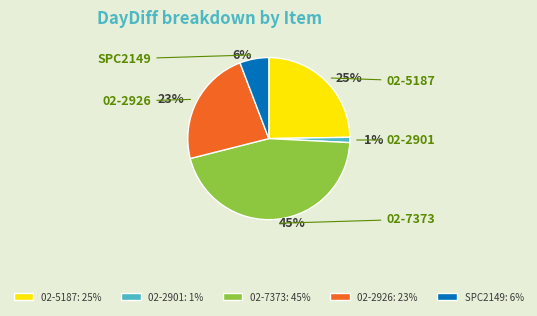

Count the number of slices in the pie.

5